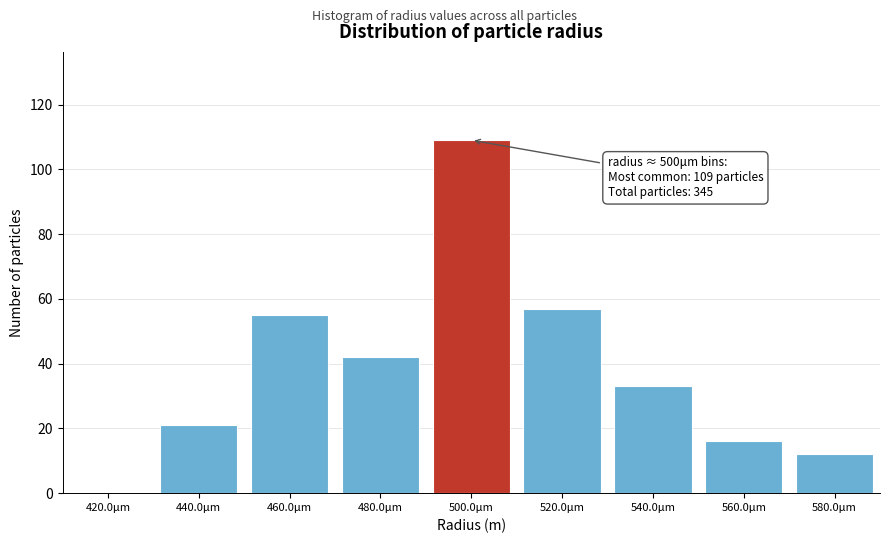

Reading left to right, list all the values displayed in this chart.

420.0μm=0	440.0μm=21	460.0μm=55	480.0μm=42	500.0μm=109	520.0μm=57	540.0μm=33	560.0μm=16	580.0μm=12